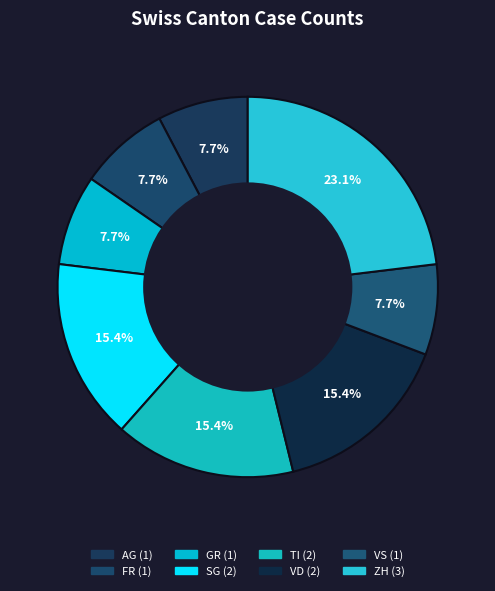

How many segments does this pie chart have?

8